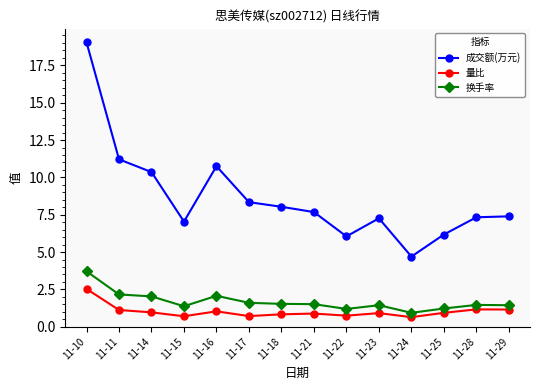

True or false: 换手率 and 成交额(万元) cross at least once.

False